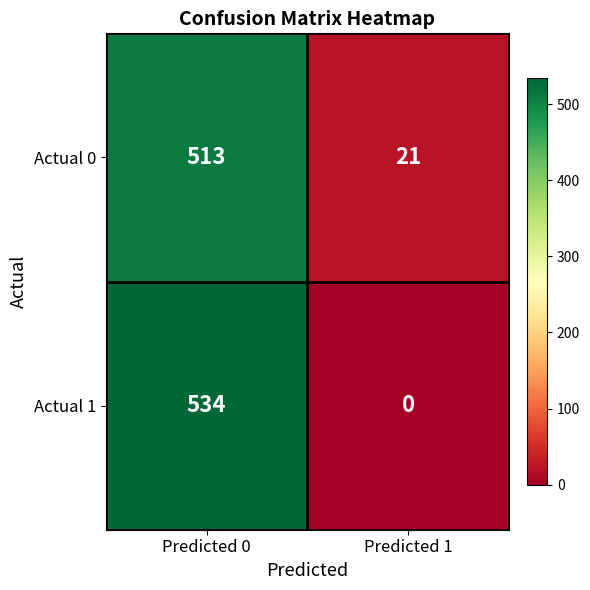

Which category has the lowest value across all series?

Predicted 1